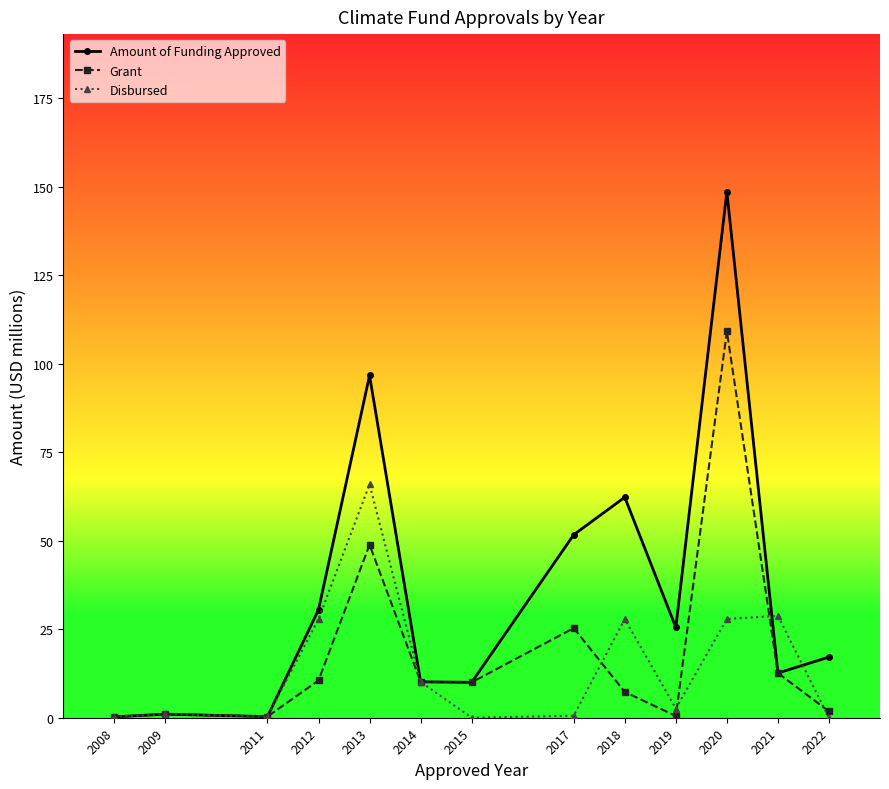

How many values in the Disbursed series exceed 2?

7